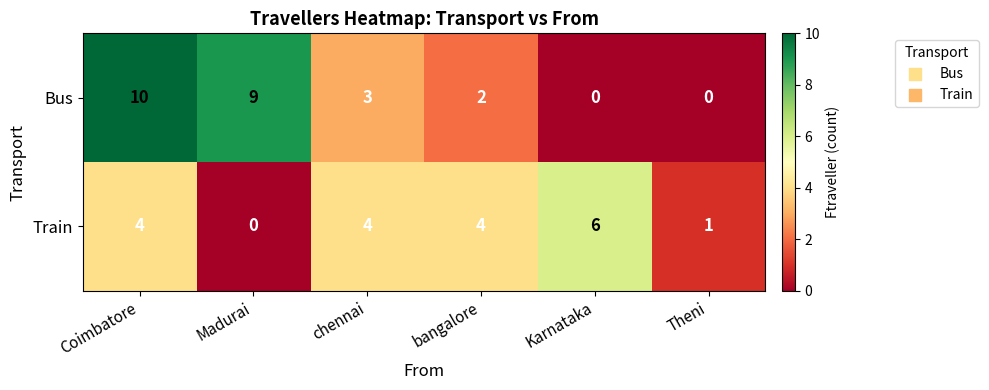

The Train series shows 2 at Theni. True or false?

False